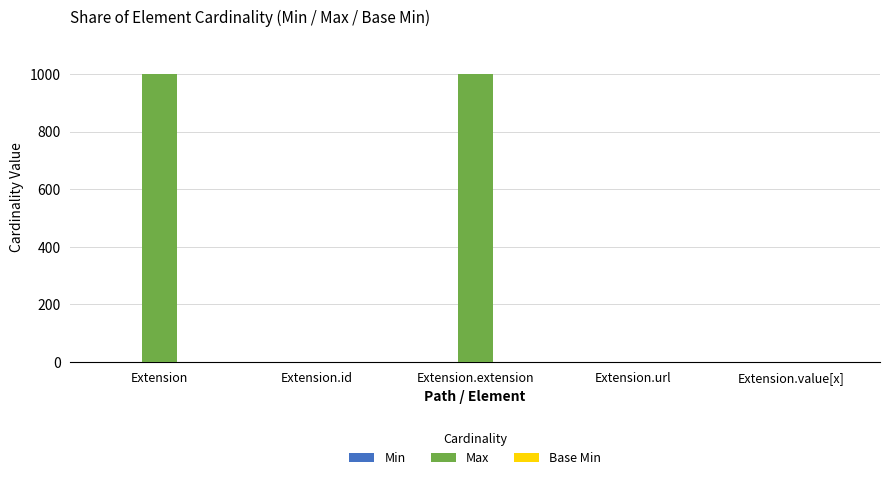

How many distinct data groups are displayed?

3